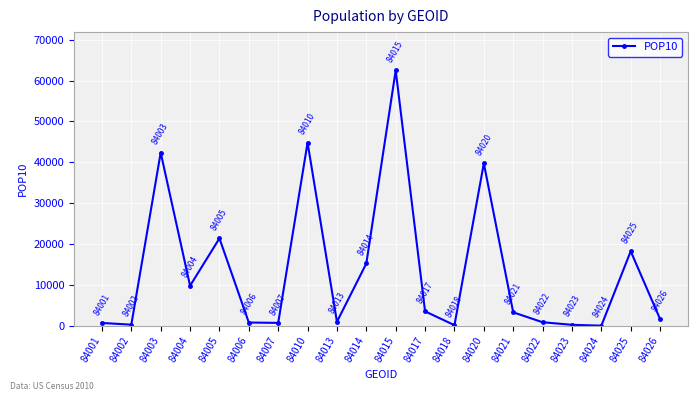

Where is the first local minimum?

84002